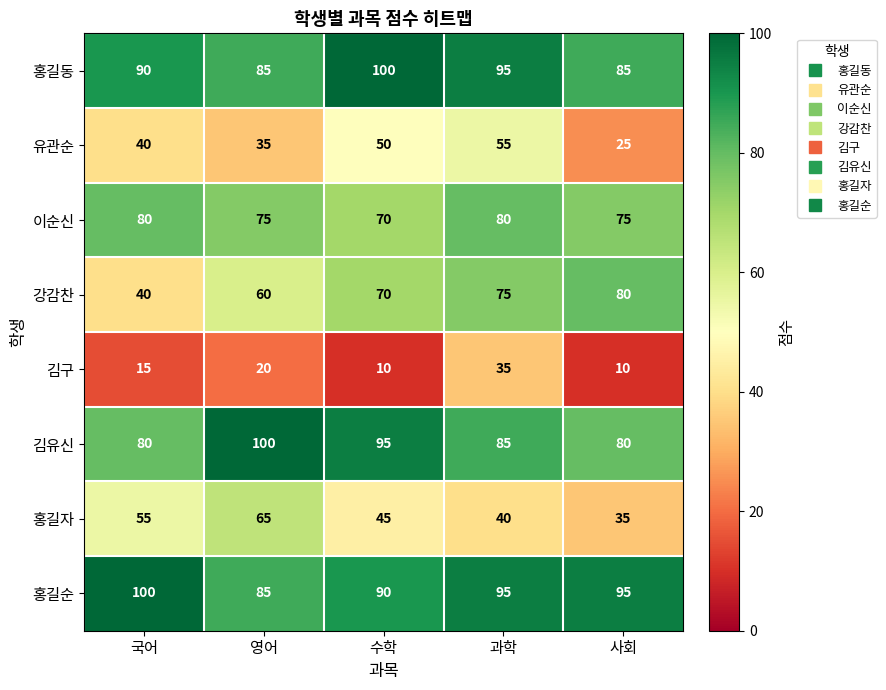

What is the average value of the 홍길자 series?

48